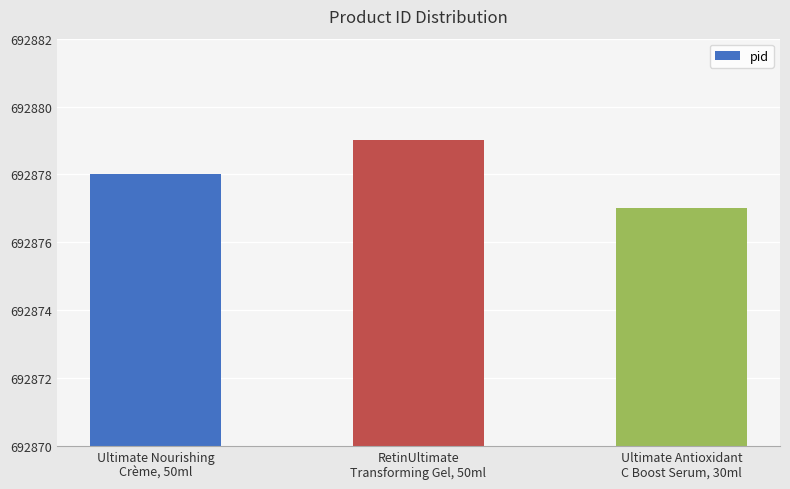

What is the label of the 2nd bar from the right?

RetinUltimate
Transforming Gel, 50ml